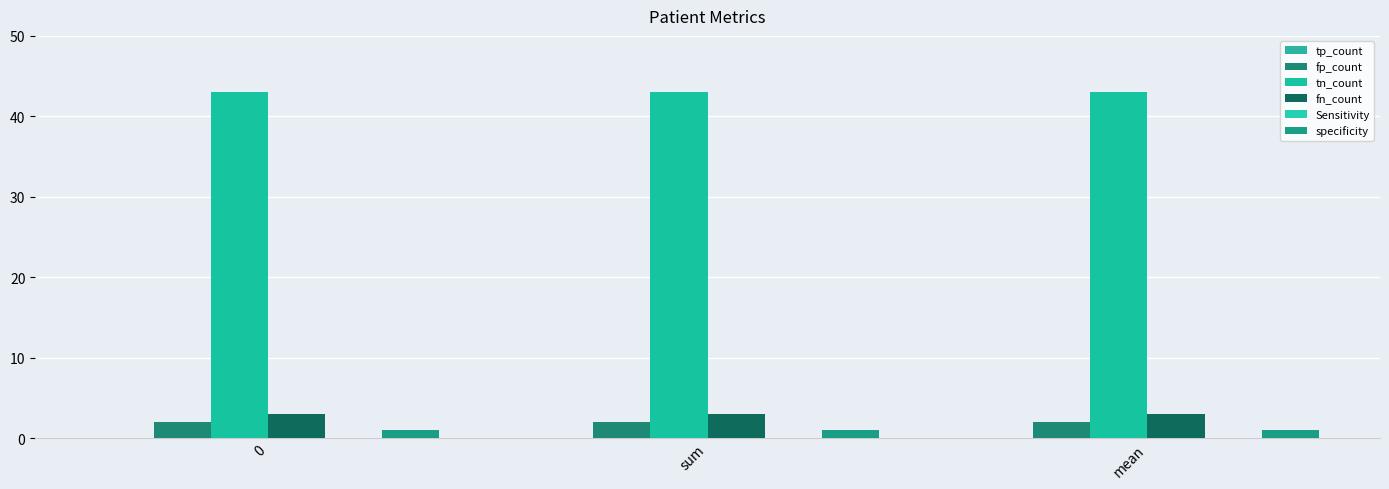

What is the spread (max minus min) of values at sum?

42.0